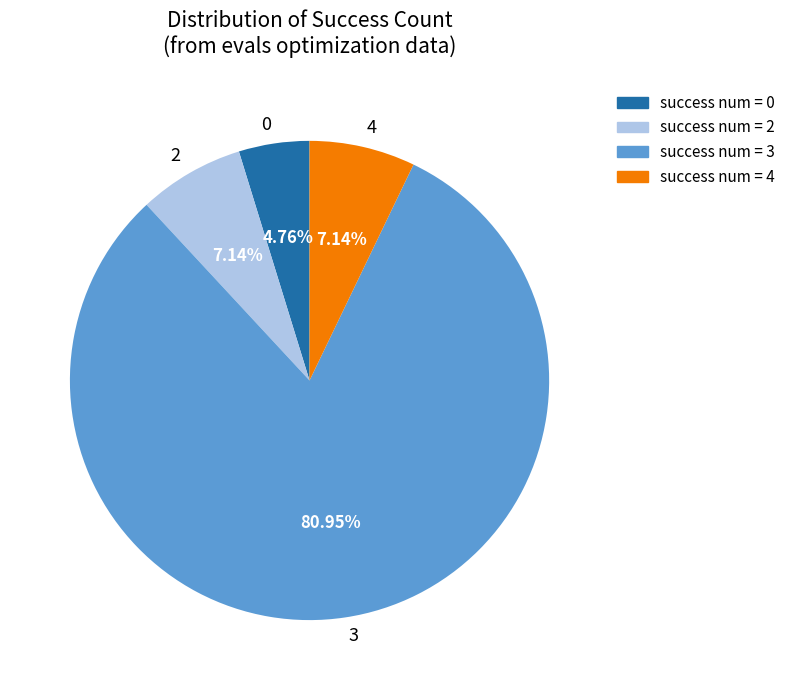

Is the sum of 4 and 0 greater than half?

No